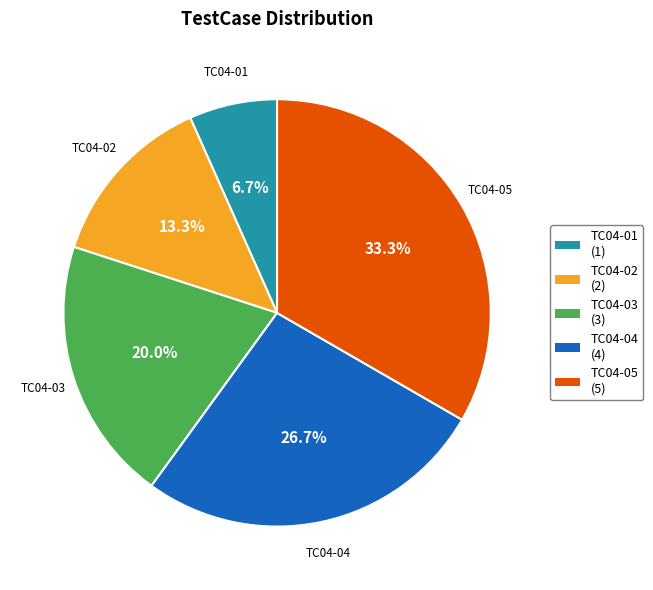

Does TC04-04 account for over 50% of the chart?

No